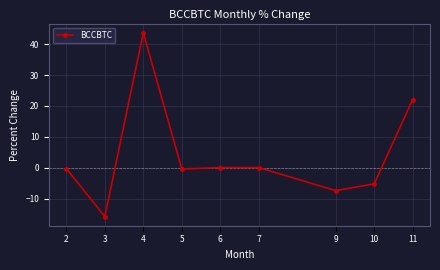

What is the greatest value displayed?

43.7